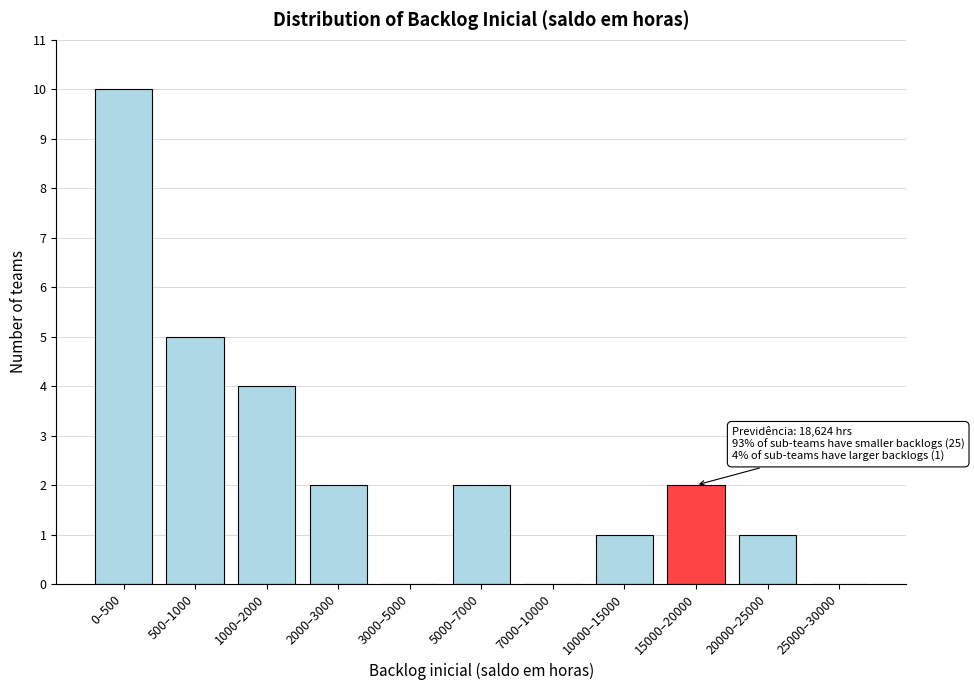

Reading right to left, what are all the values shown in this chart?

25000–30000=0	20000–25000=1	15000–20000=2	10000–15000=1	7000–10000=0	5000–7000=2	3000–5000=0	2000–3000=2	1000–2000=4	500–1000=5	0–500=10